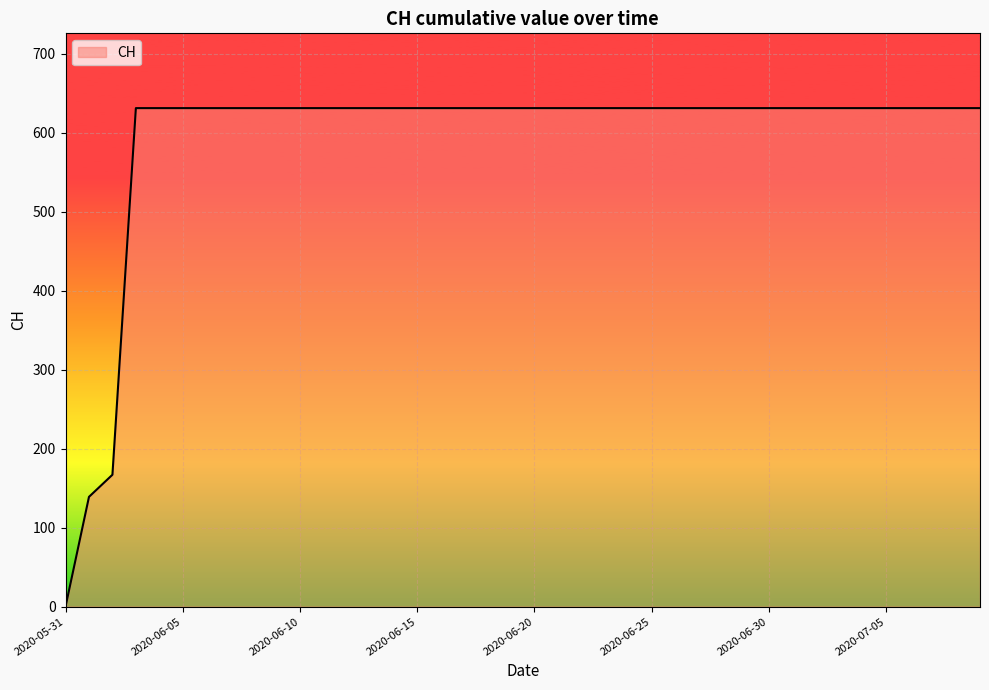

What is the greatest value displayed?

631